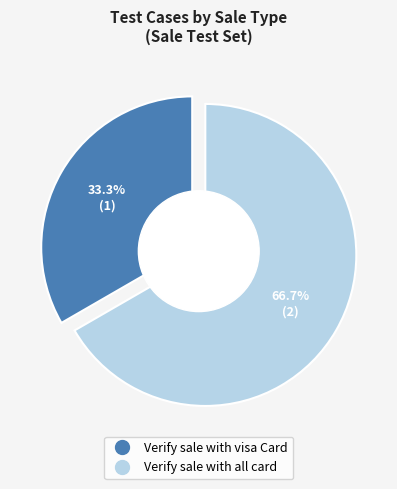

What portion of the pie excludes Verify sale with all card?

33.3%